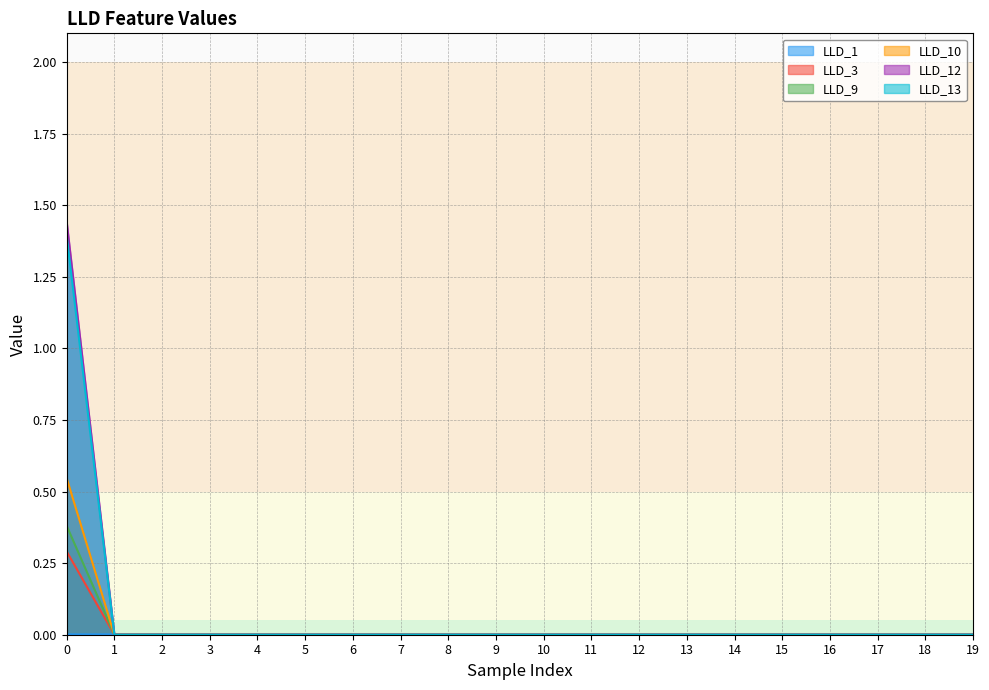

True or false: LLD_12 has more than 1 interior local peaks.

False